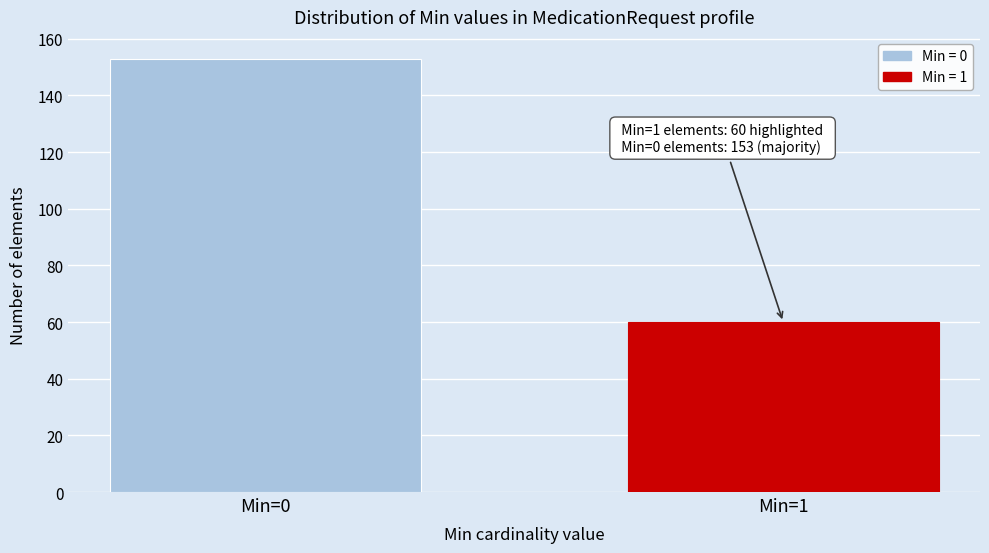

Reading right to left, extract all data points from this chart.

Min=1=60	Min=0=153